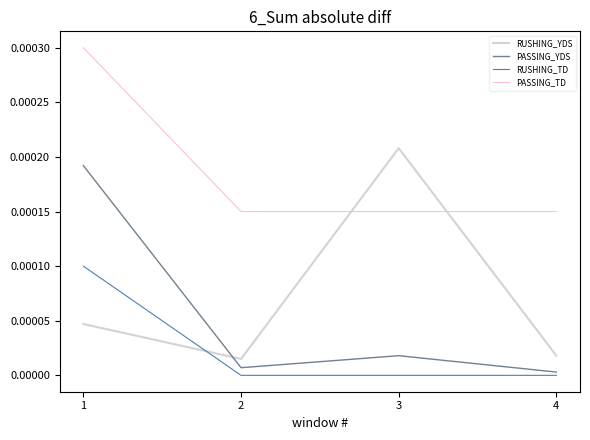

At which label does RUSHING_YDS reach its peak?

3